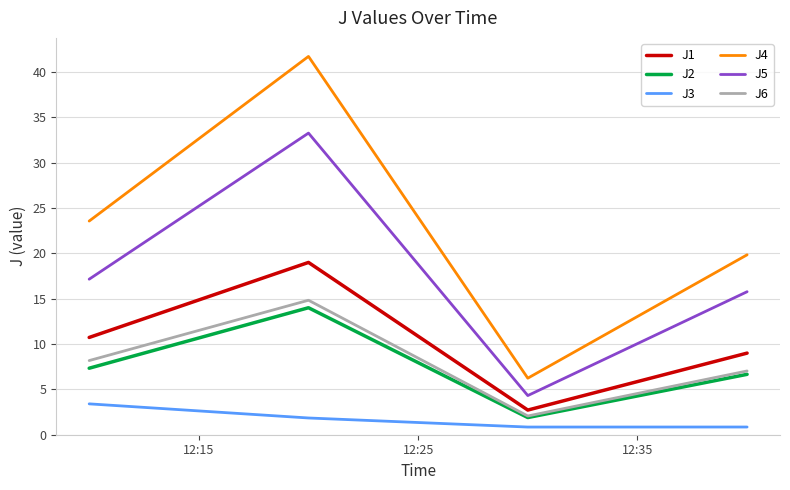

What is the greatest value displayed?

41.7